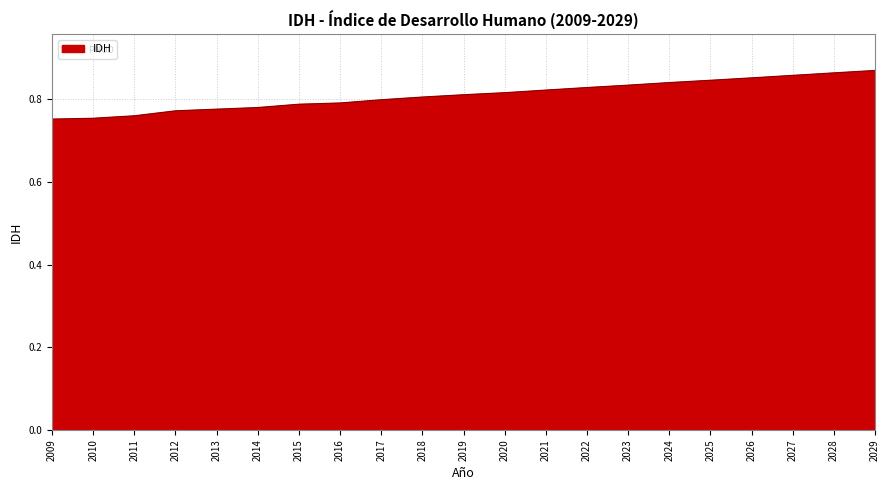

Between 2025 and 2021, which is larger?

2025